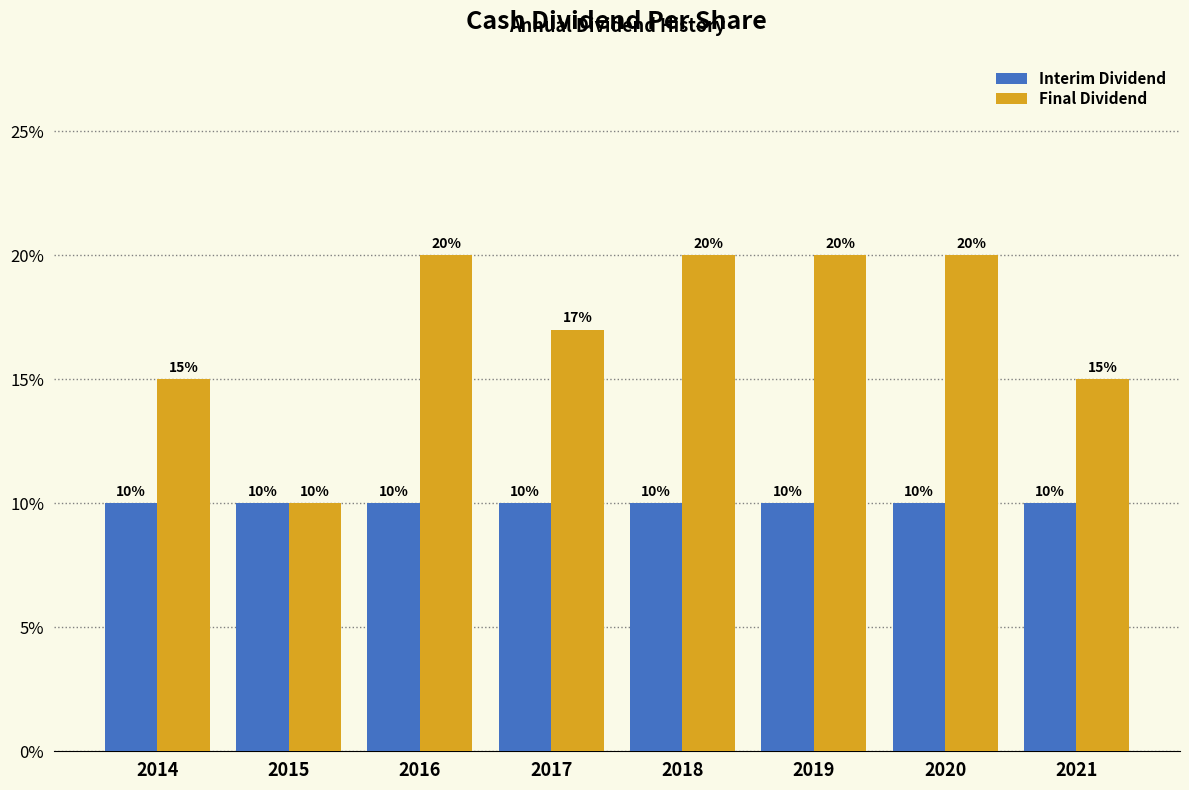

What are all the series names shown in the legend?

Interim Dividend, Final Dividend